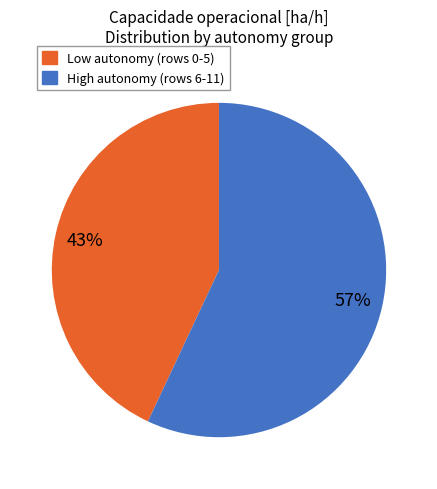

To the nearest percent, what is the average slice percentage?

50%